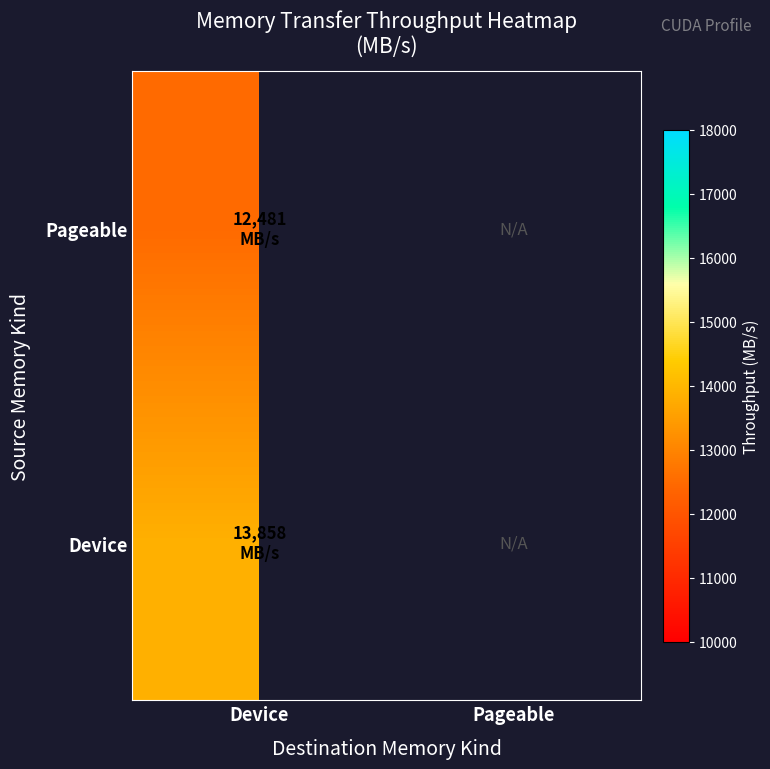

At how many categories does at least one series exceed 13572?

1